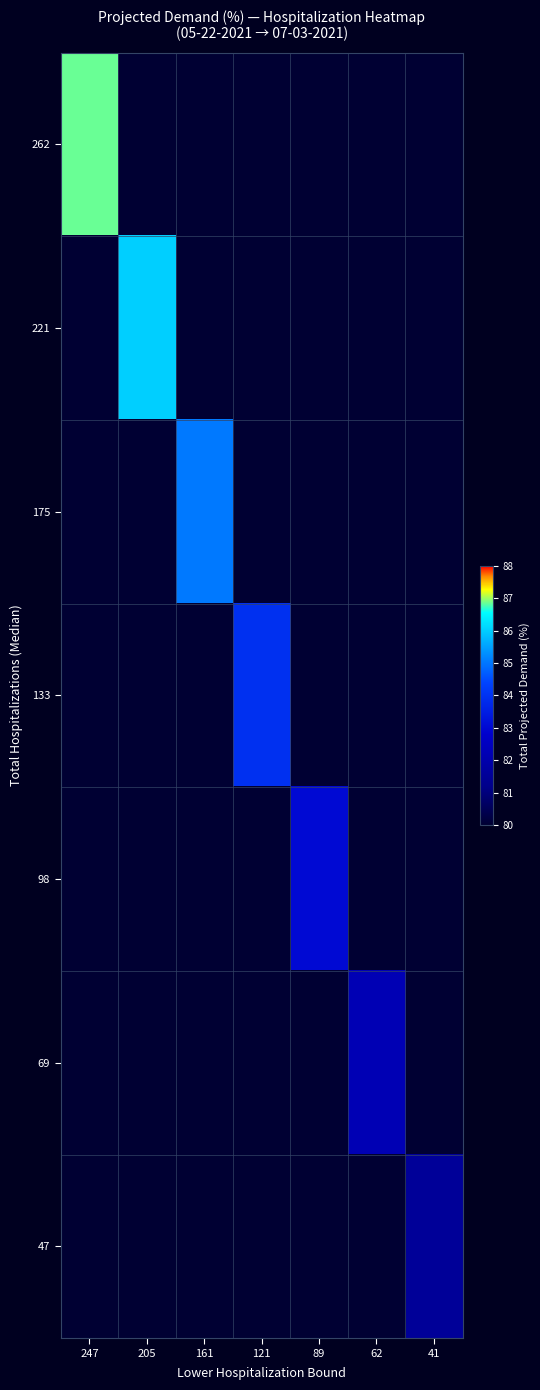

What is the difference between the highest and lowest values at 121?

8.9